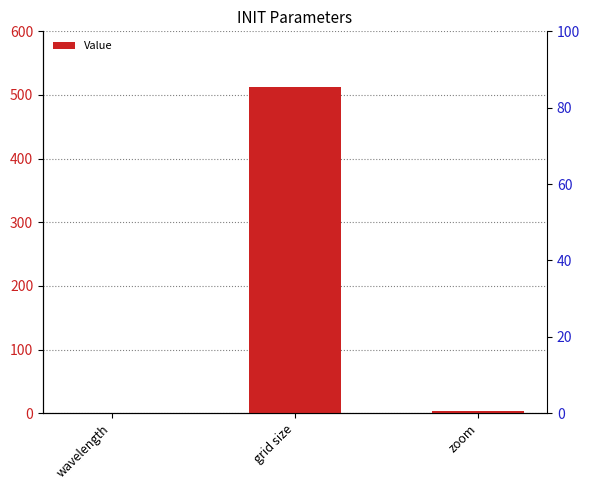

List the labels in order of value, largest first.

grid size, zoom, wavelength